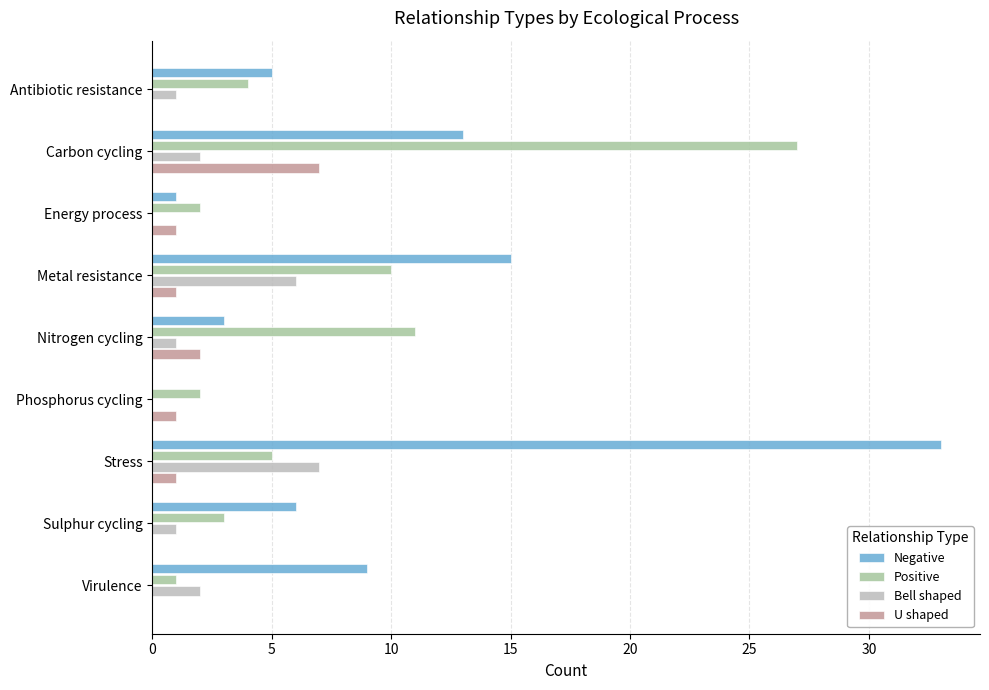

Count the number of data series in this chart.

4